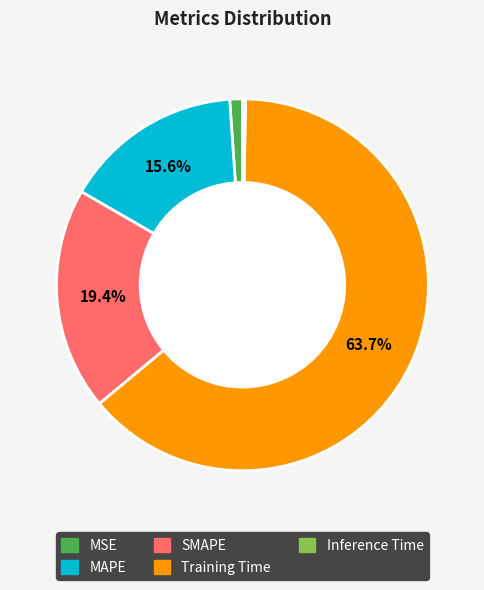

Which slice is the largest?

Training Time